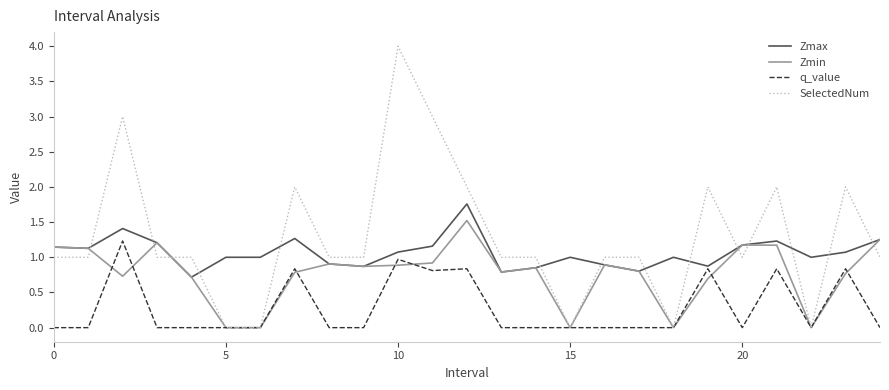

Which series has the largest range (max minus min)?

SelectedNum